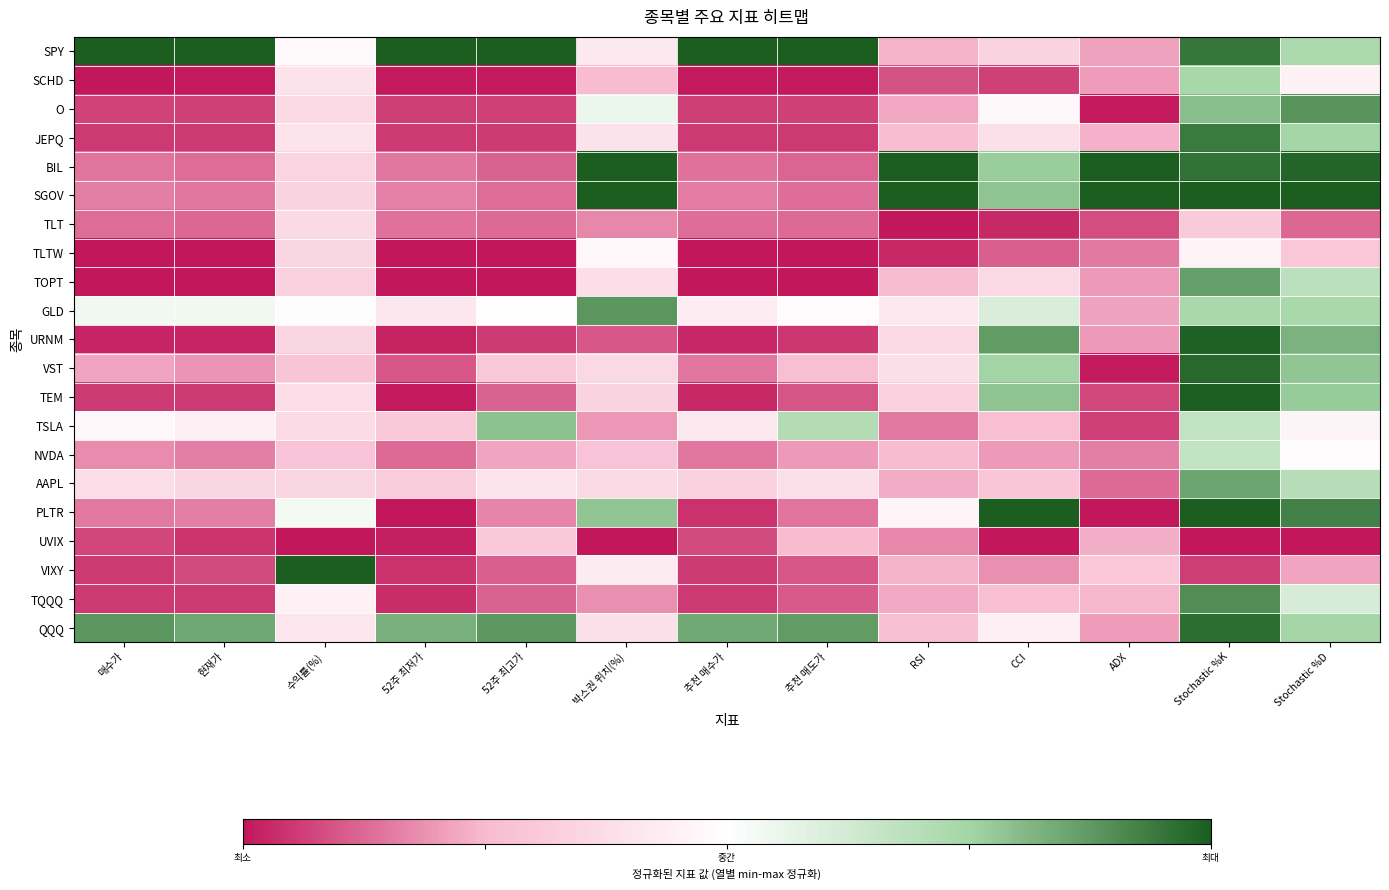

How many data points does each series have?

13